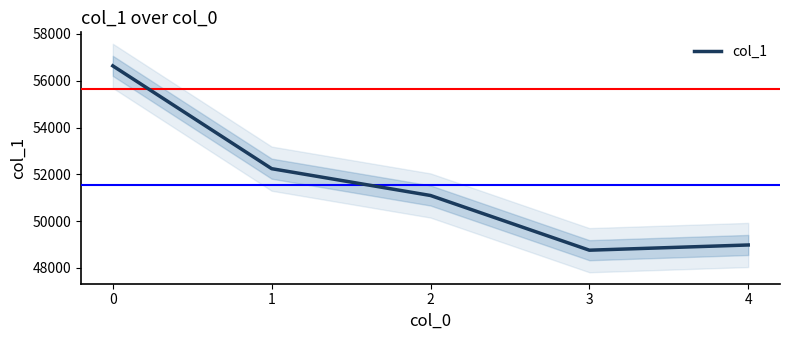

What is the sum of all values?

257719